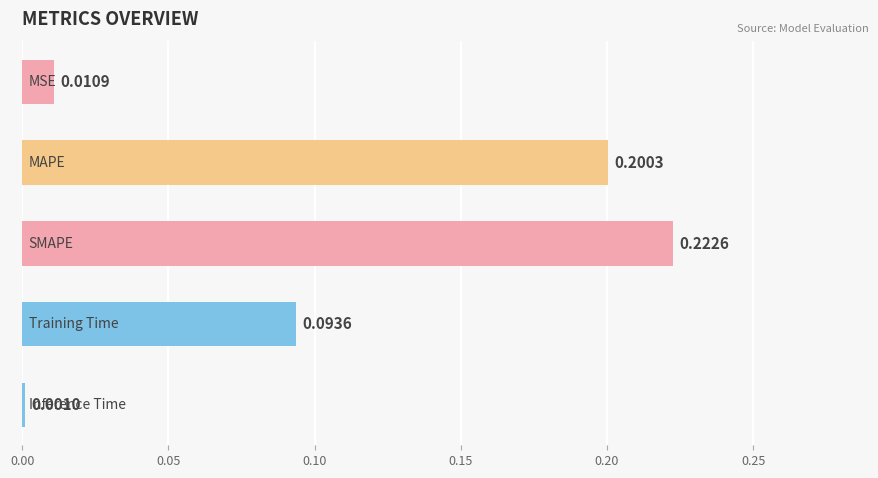

What is the sum of all values?

0.5